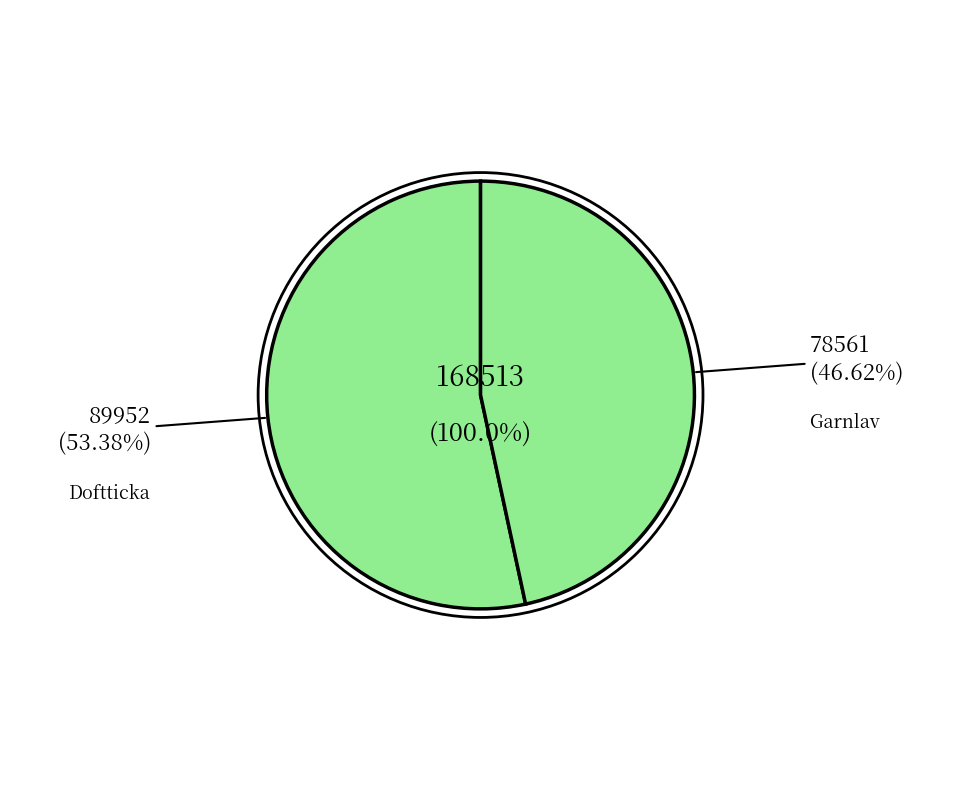

To the nearest percent, what percentage of the pie is Doftticka (97909297)?

53%